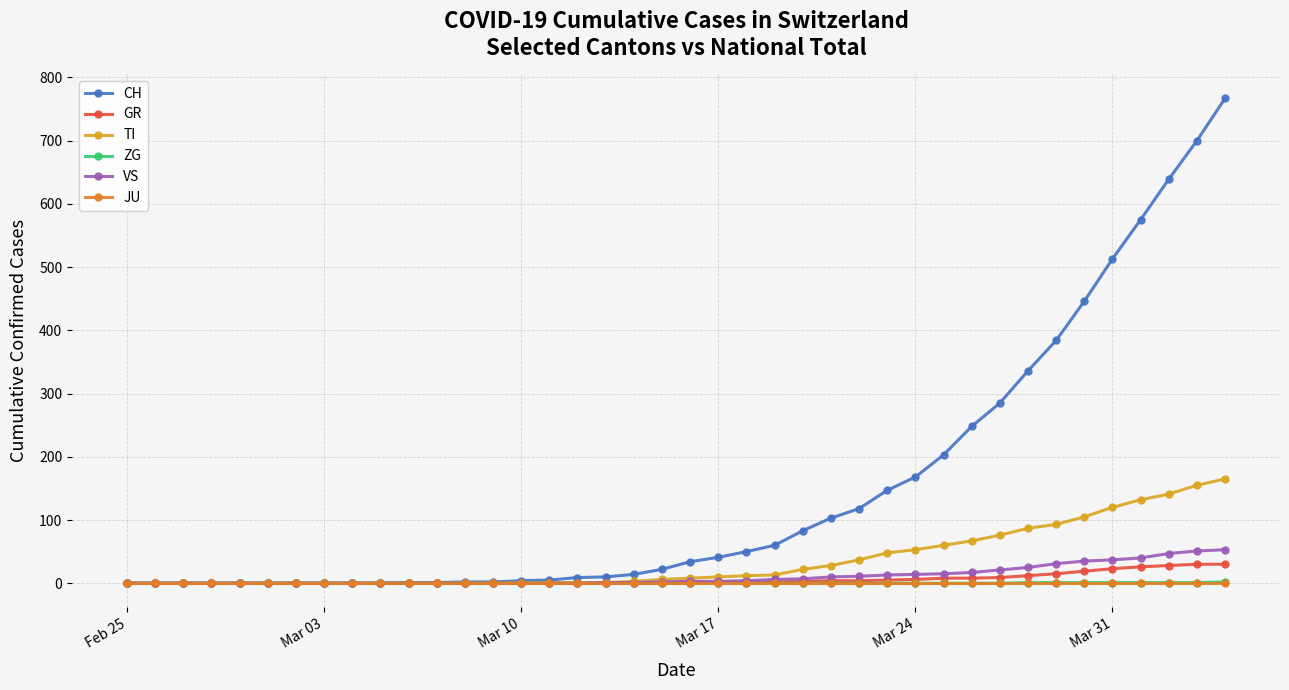

Which series has the largest range (max minus min)?

CH